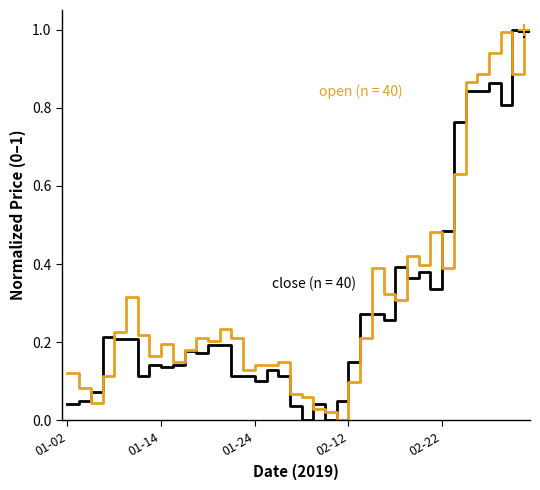

What is the greatest value displayed?

1.0